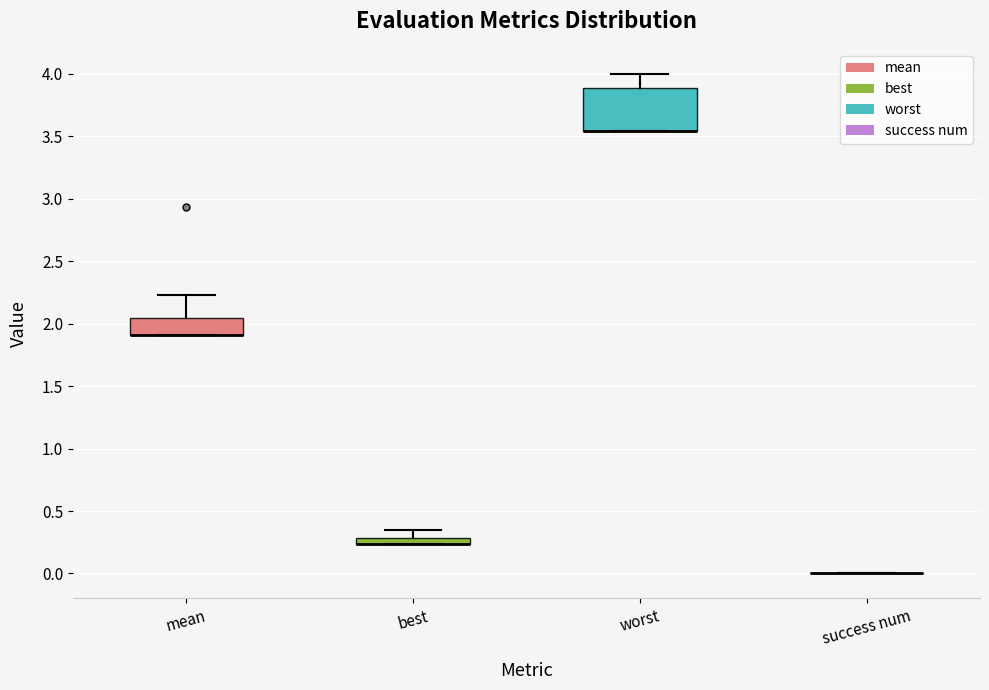

Which box is the tallest, from its lower edge to its upper edge?

worst